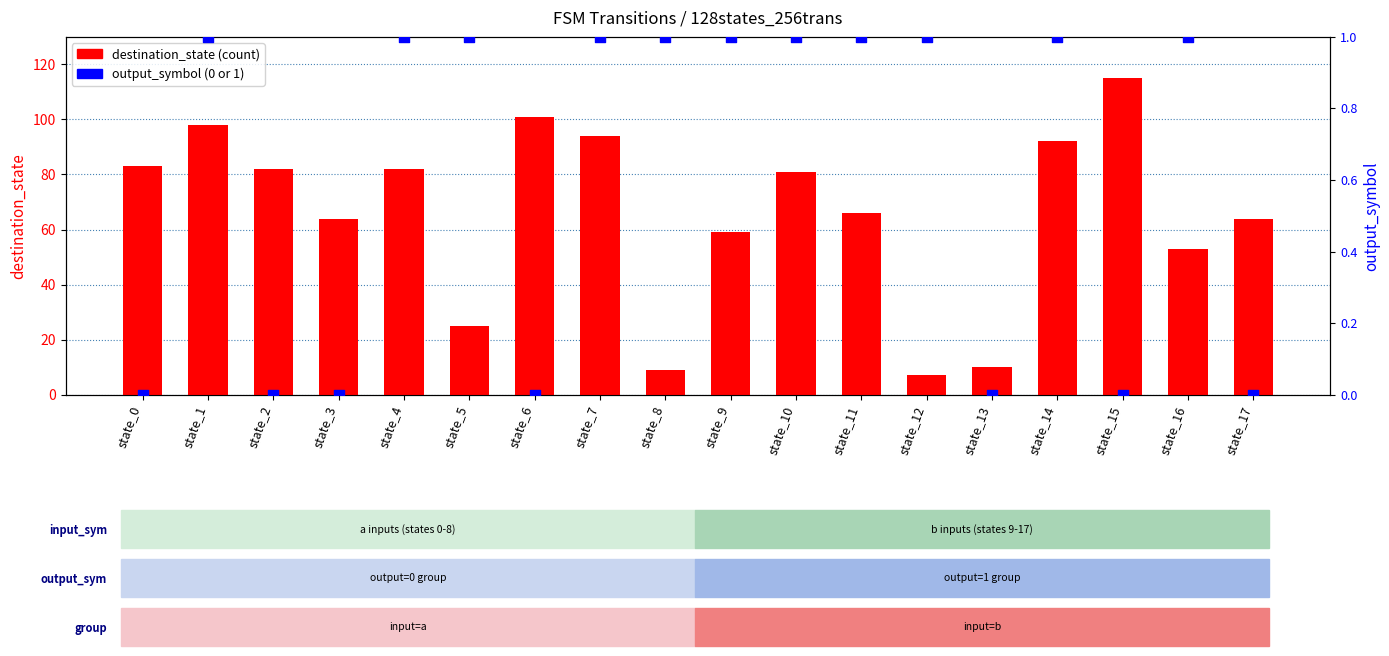

At which category is the sum across all series the highest?

state_15